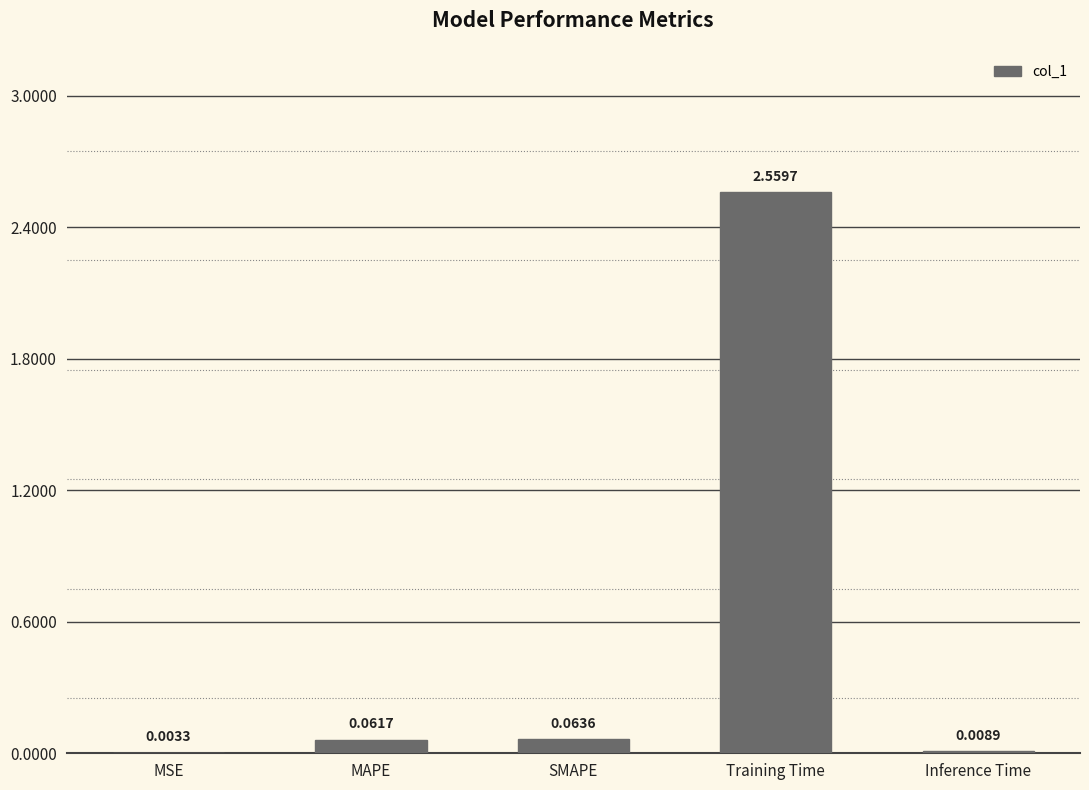

Which label corresponds to the largest value in the chart?

Training Time